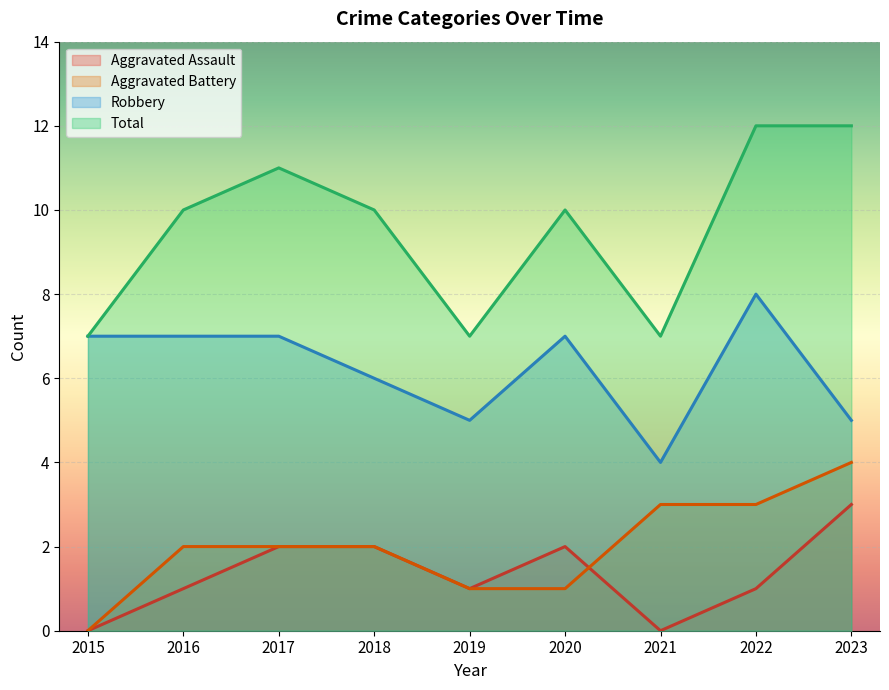

How many lines are shown in the chart?

4